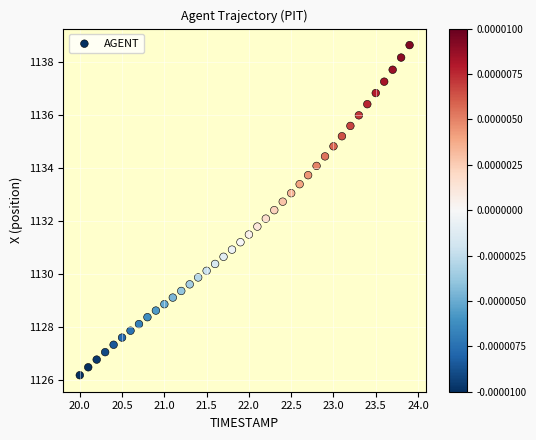

What is the range of X values (max minus min)?

3.9